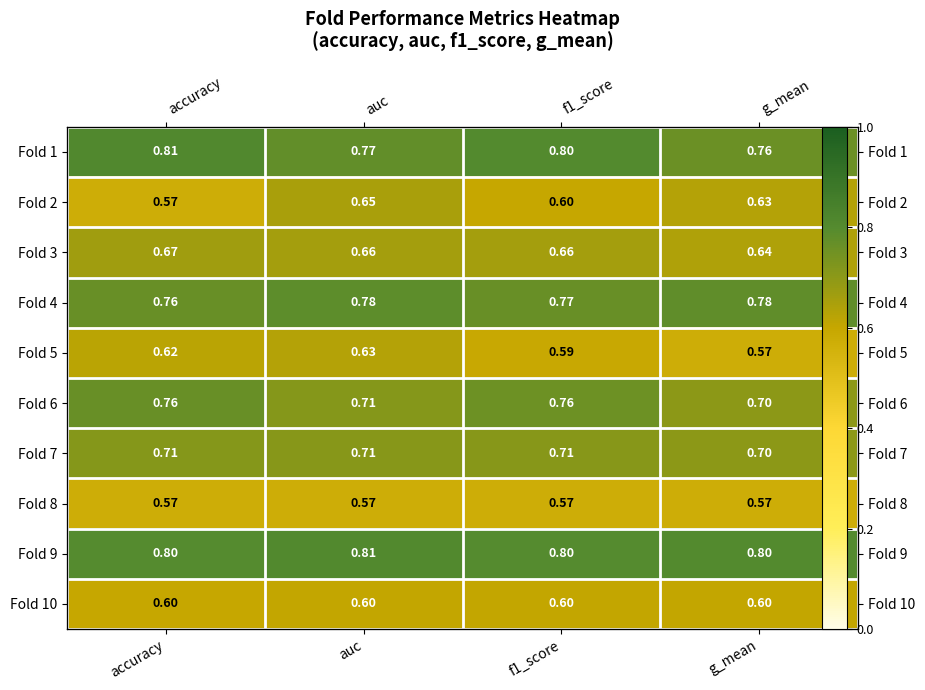

Which category has the lowest value in the Fold 1 series?

g_mean